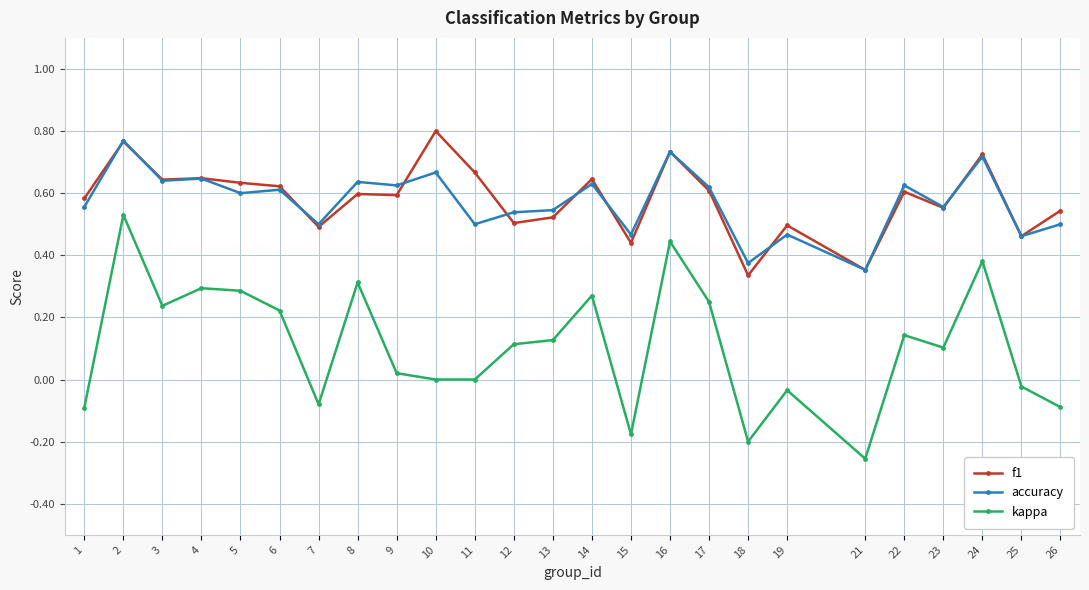

Count the number of categories in the chart.

25